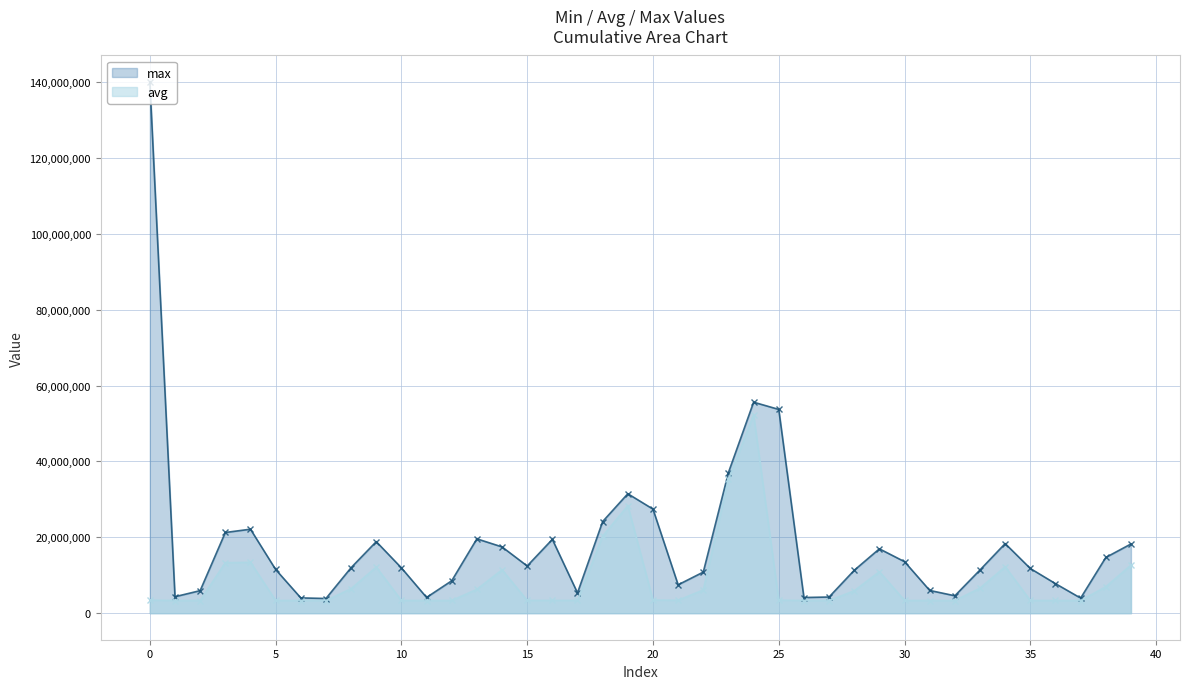

How many interior local peaks does the avg series have?

8